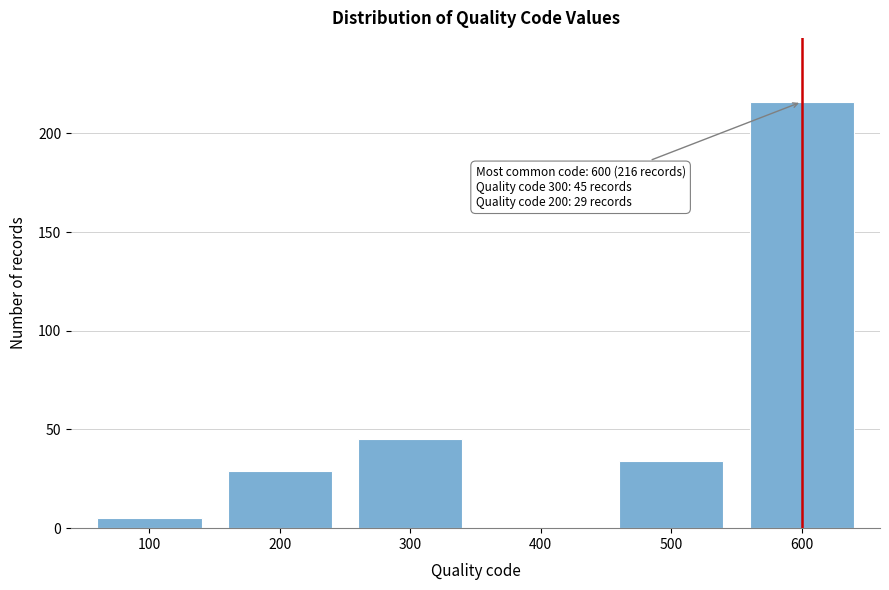

Over which range of the x-axis is the bar tallest?

550 to 650